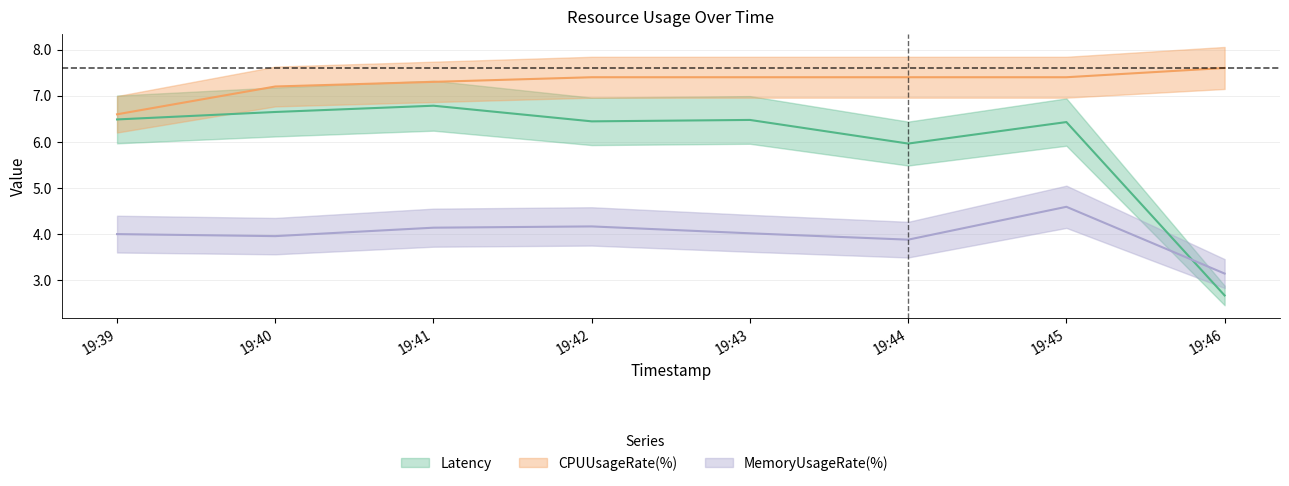

What is the lowest value of the Latency series?

2.7